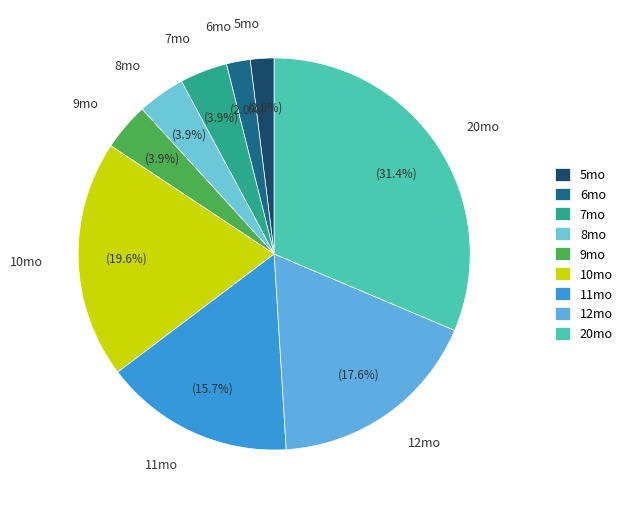

How many segments does this pie chart have?

9